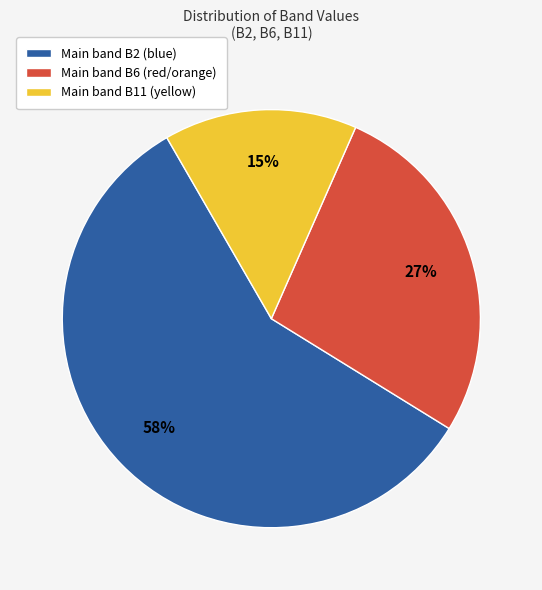

How many slices are in this pie chart?

3